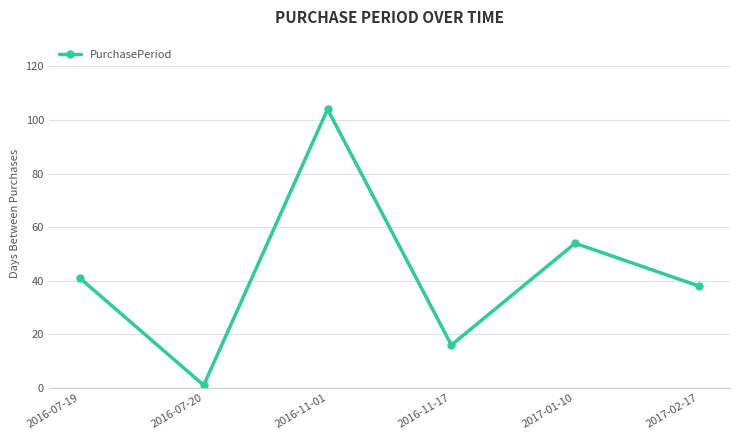

How many interior local valleys (lower than both neighbors) does the data have?

2